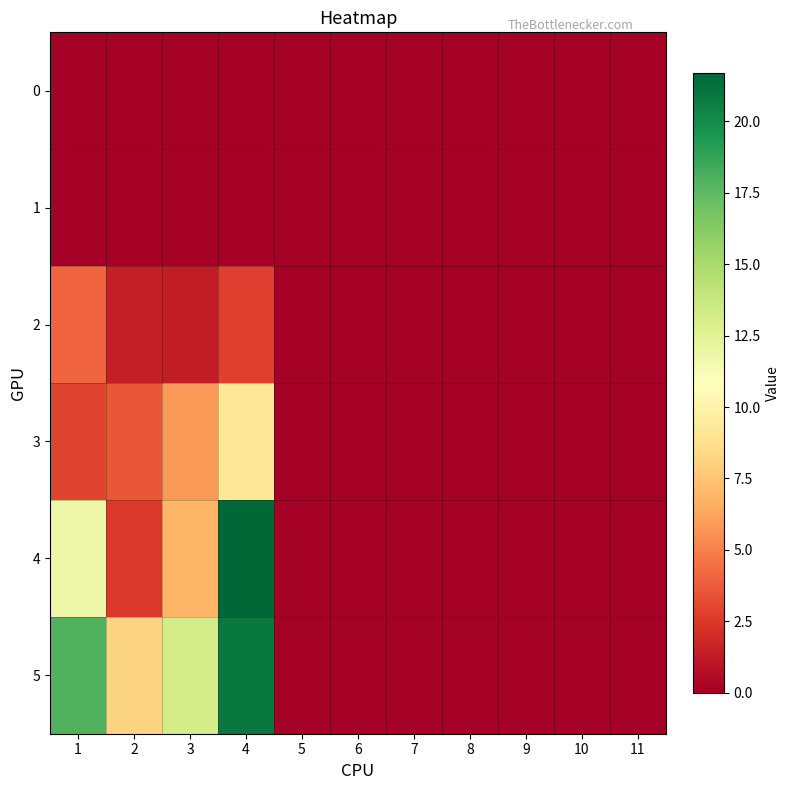

Reading left to right, what are all the values shown in this chart?

0: 1=0.0	2=0.0	3=0.0	4=0.0	5=0.0	6=0.0	7=0.0	8=0.0	9=0.0	10=0.0	11=0.0
1: 1=0.0	2=0.0	3=0.0	4=0.0	5=0.0	6=0.0	7=0.0	8=0.0	9=0.0	10=0.0	11=0.0
2: 1=4.1	2=1.4	3=1.3	4=2.8	5=0.0	6=0.0	7=0.0	8=0.0	9=0.0	10=0.0	11=0.0
3: 1=3.0	2=3.6	3=5.9	4=9.2	5=0.0	6=0.0	7=0.0	8=0.0	9=0.0	10=0.0	11=0.0
4: 1=11.9	2=2.5	3=6.9	4=21.7	5=0.0	6=0.0	7=0.0	8=0.0	9=0.0	10=0.0	11=0.0
5: 1=17.9	2=8.2	3=13.2	4=20.8	5=0.0	6=0.0	7=0.0	8=0.0	9=0.0	10=0.0	11=0.0